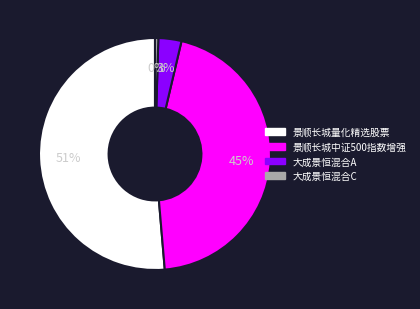

Combined, do 景顺长城中证500指数增强 and 大成景恒混合A account for over 50%?

No